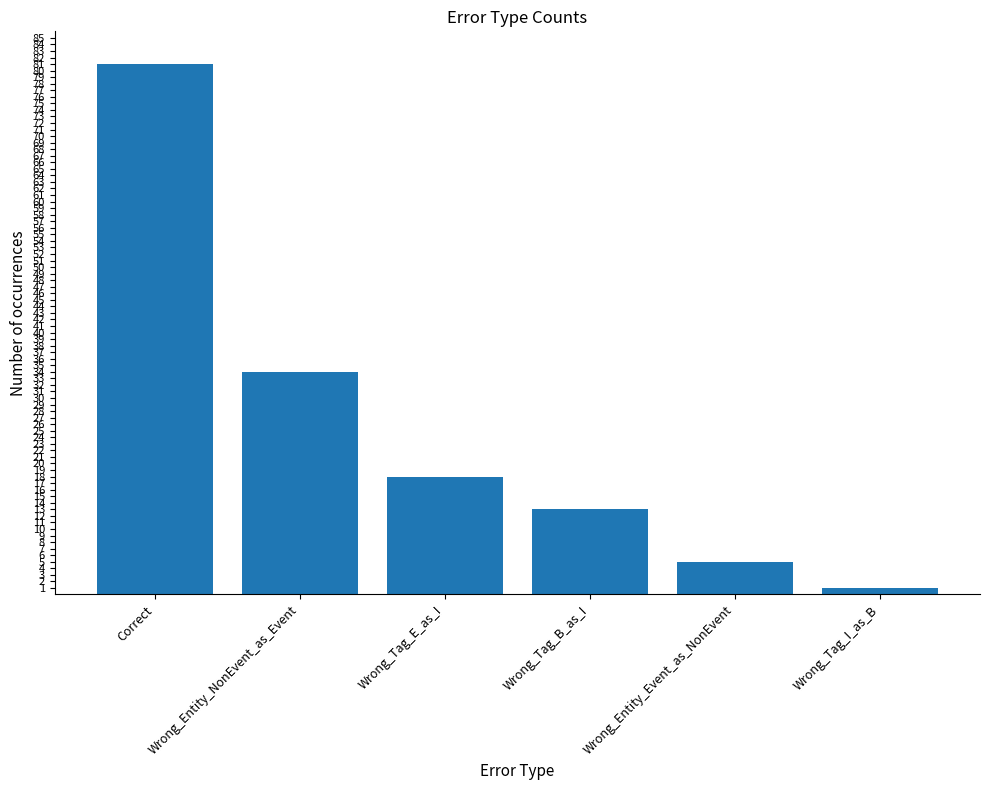

Rank the categories by value from highest to lowest.

Correct, Wrong_Entity_NonEvent_as_Event, Wrong_Tag_E_as_I, Wrong_Tag_B_as_I, Wrong_Entity_Event_as_NonEvent, Wrong_Tag_I_as_B